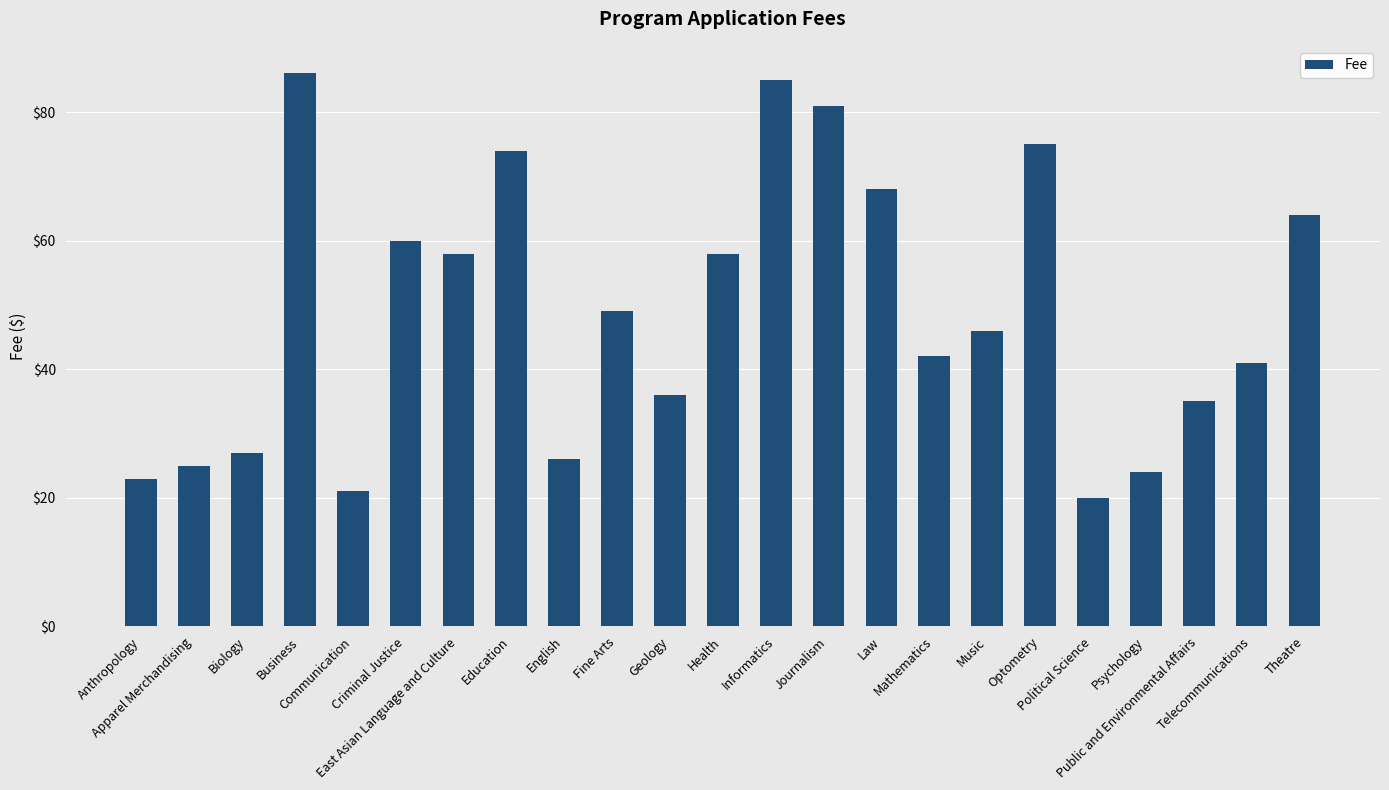

How many bars are there in total?

23